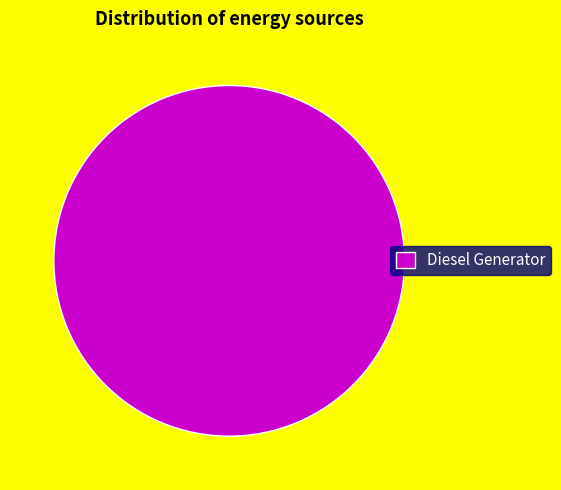

How many segments does this pie chart have?

1